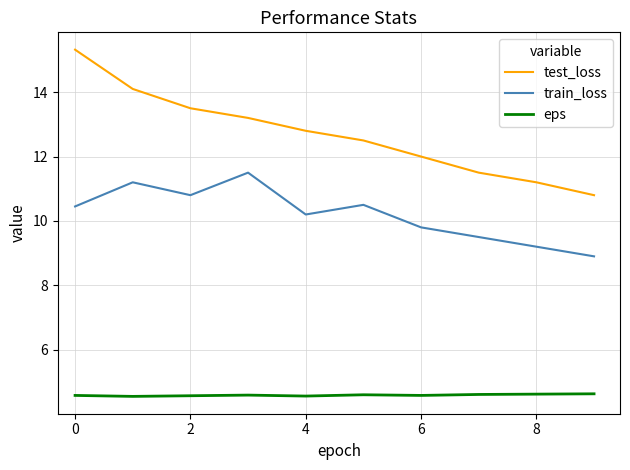

What is the highest value of the train_loss series?

11.5